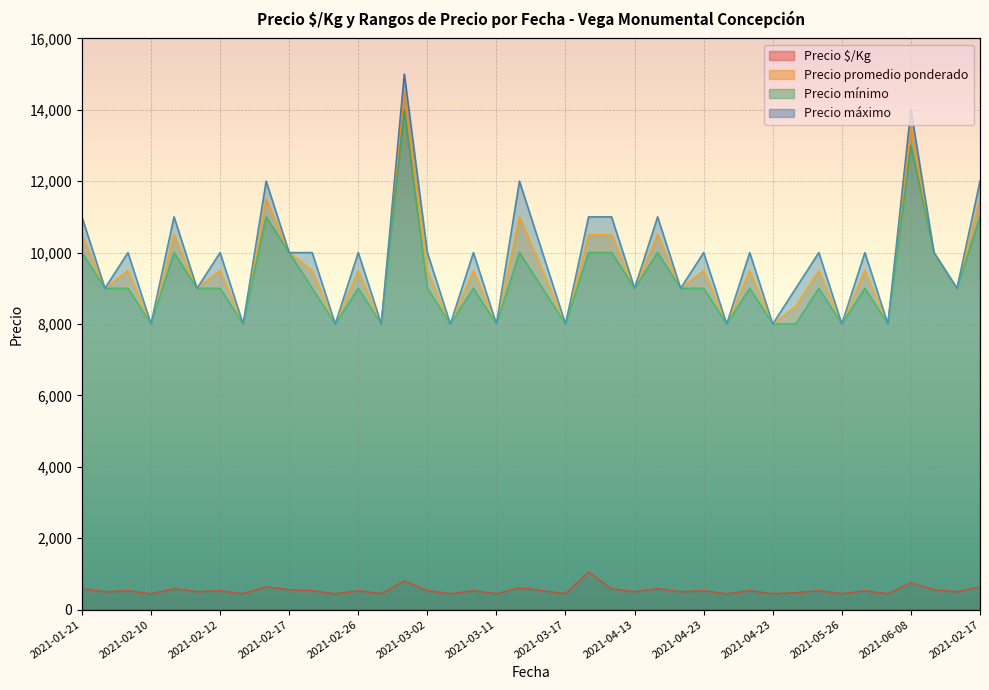

At how many categories does at least one series exceed 1025?

40